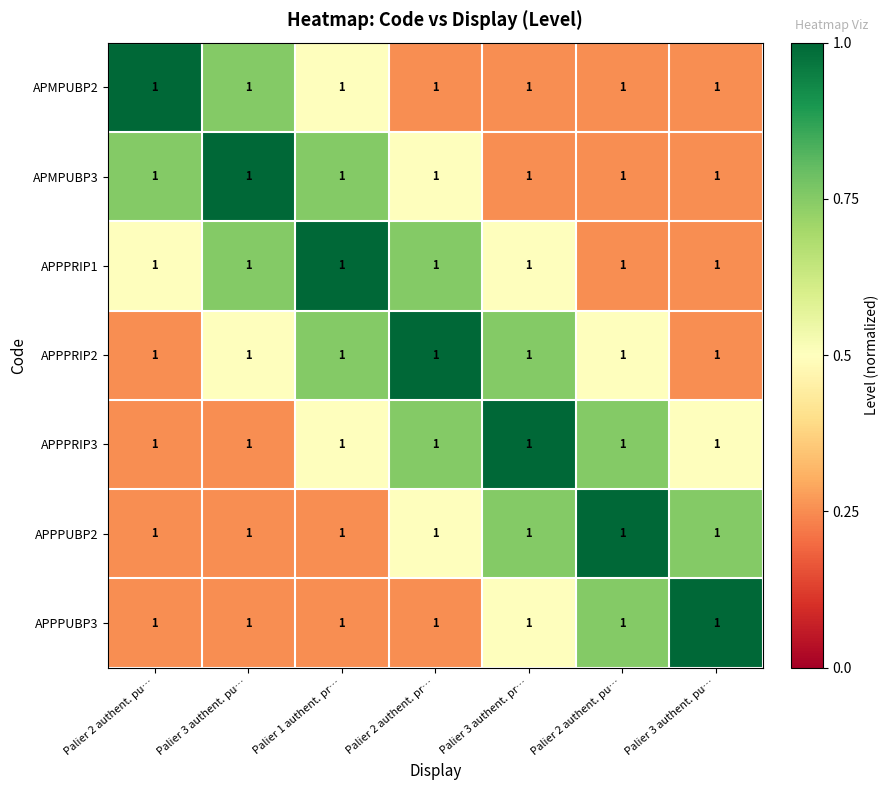

What is the average value of the APPPRIP3 series?

0.6